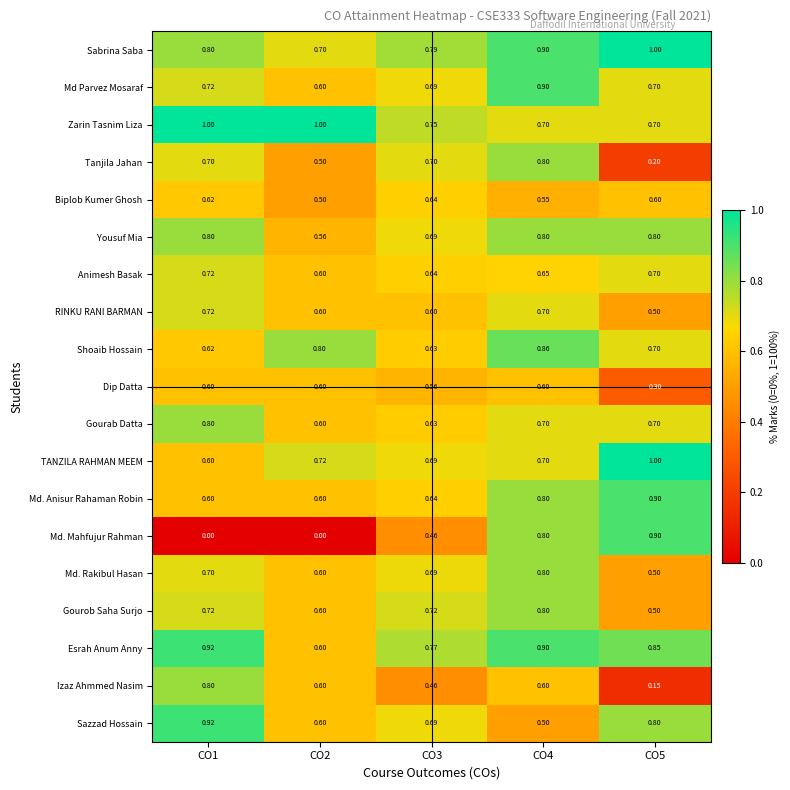

Which series changed the most between CO2 and CO3?

Md. Mahfujur Rahman